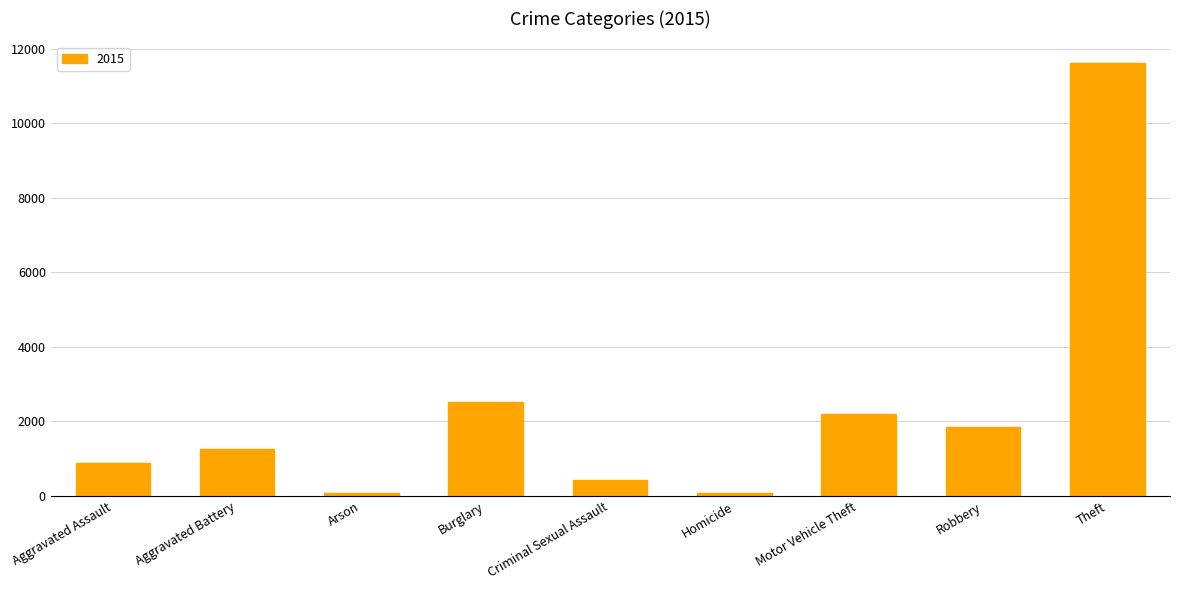

What is the label of the 3rd bar from the right?

Motor Vehicle Theft